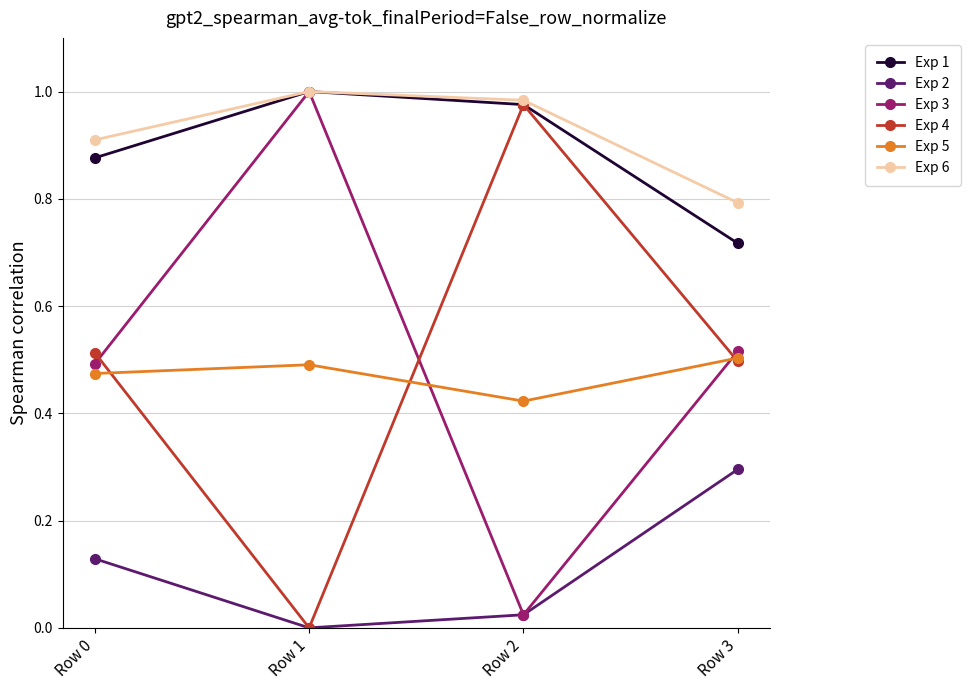

In Exp 2, how many points are lower than both neighbors (excluding endpoints)?

1